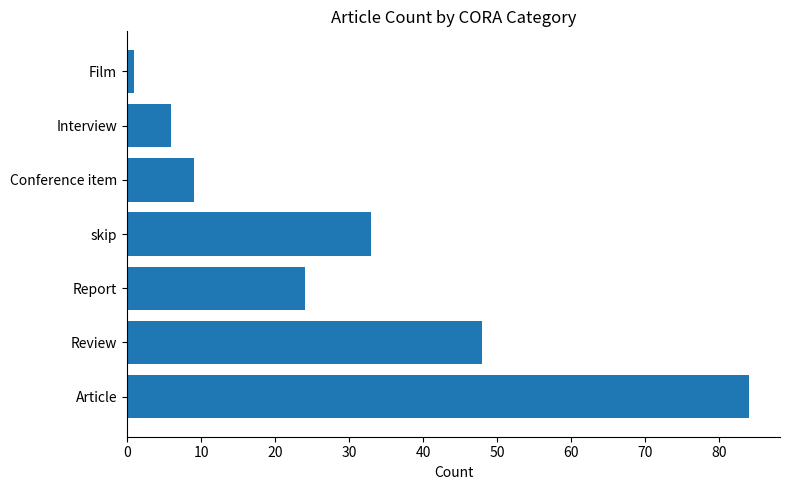

The chart shows a value of 24 at Report. True or false?

True